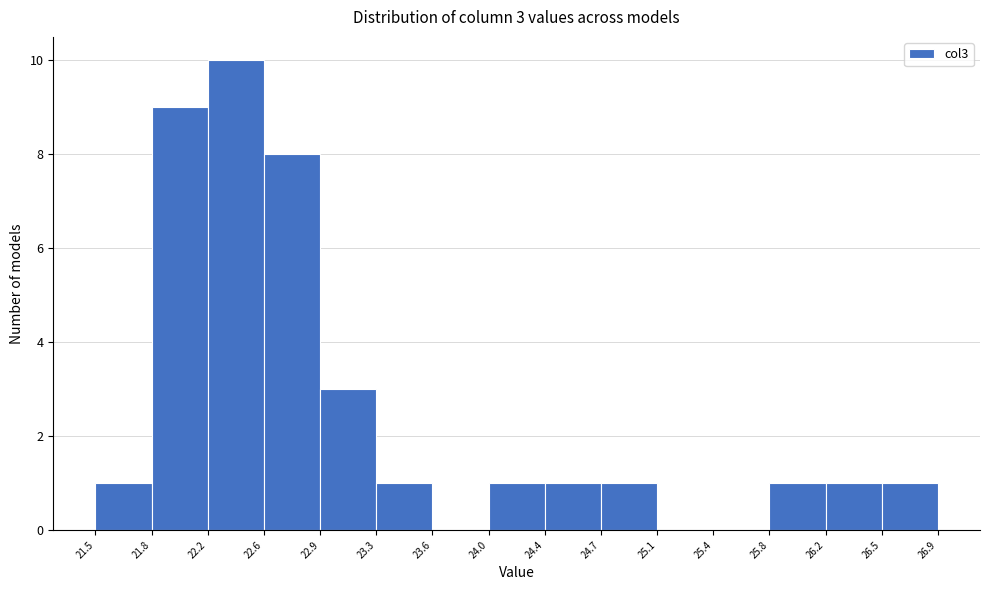

Which range on the x-axis has the tallest bar?

22.2 to 22.6